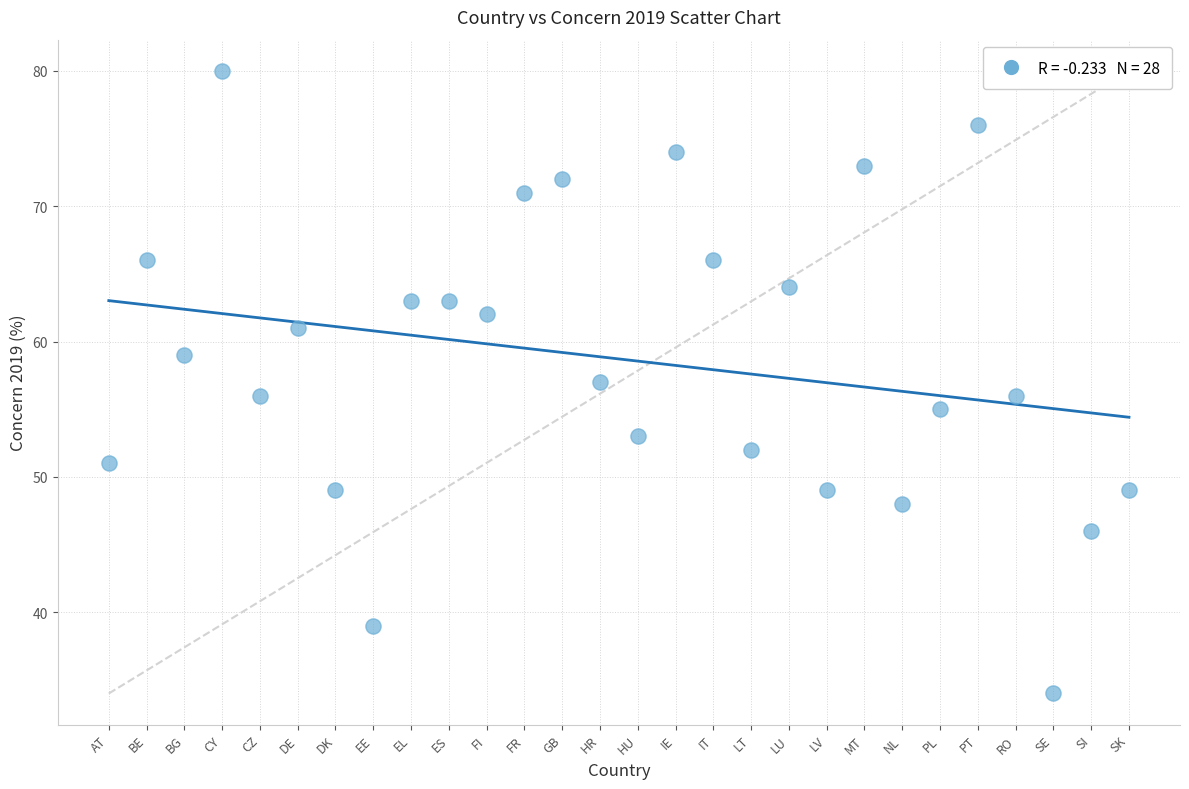

What is the range of Y values (max minus min)?

46